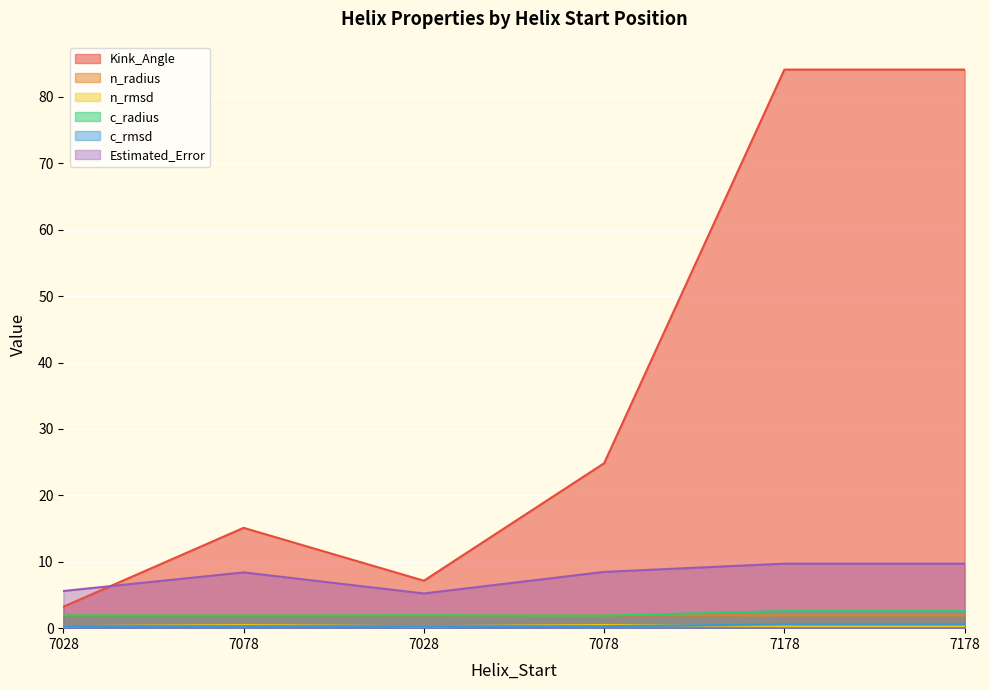

How many lines are shown in the chart?

6